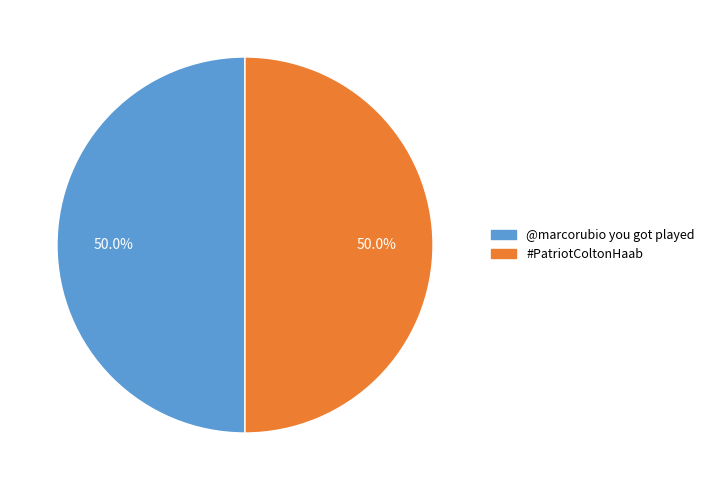

Combined, do @marcorubio you got played and #PatriotColtonHaab account for over 50%?

Yes